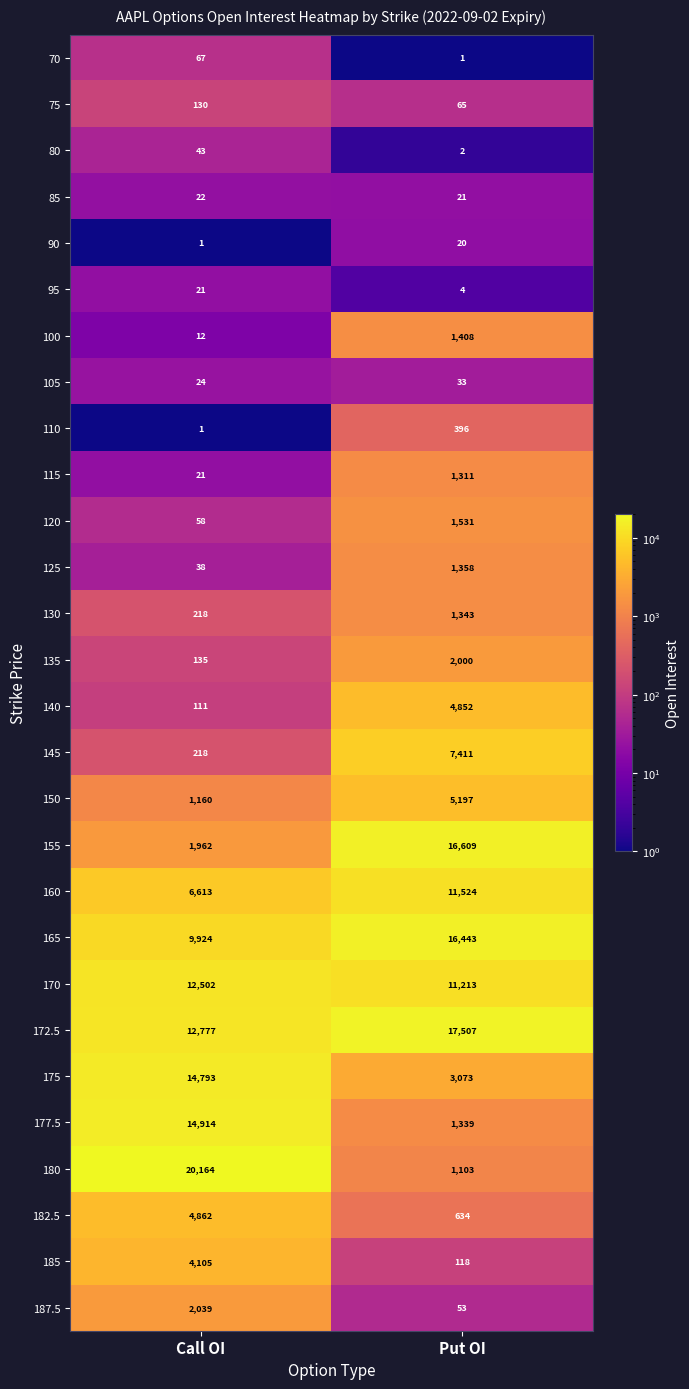

The 180 series shows 20164 at Call OI. True or false?

True